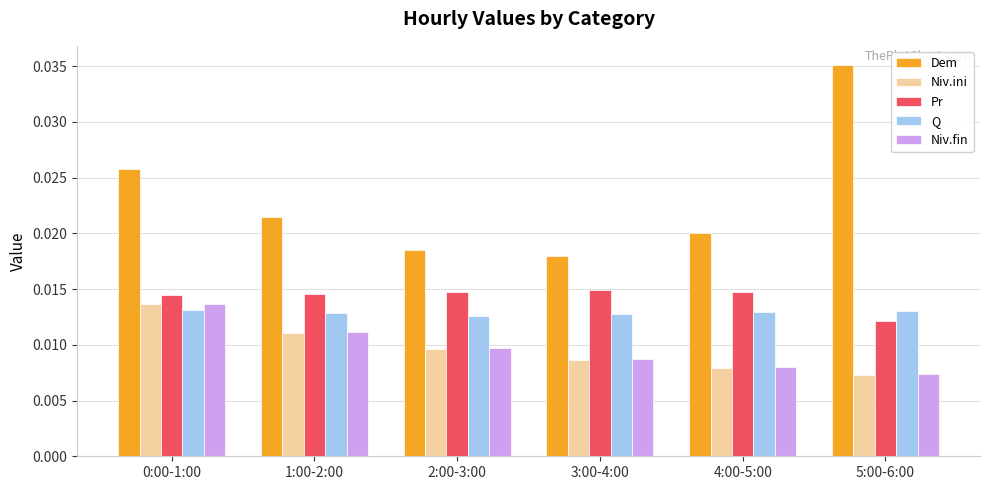

How many Q values are between 0 and 1?

6